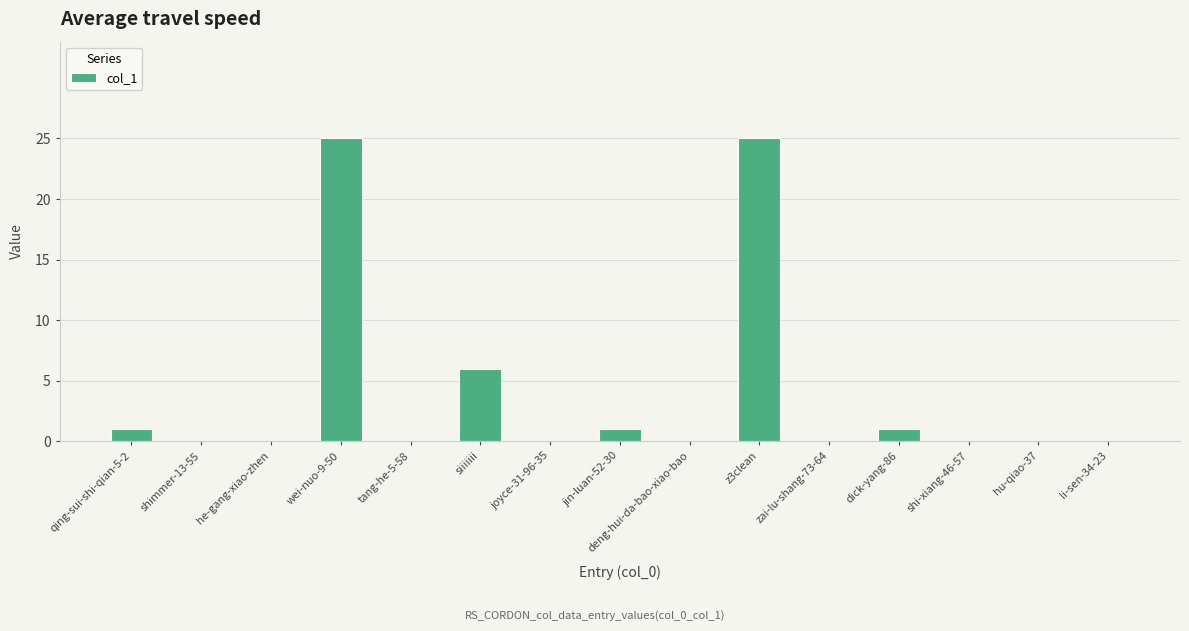

Is it true that the value at zai-lu-shang-73-64 is 16?

False